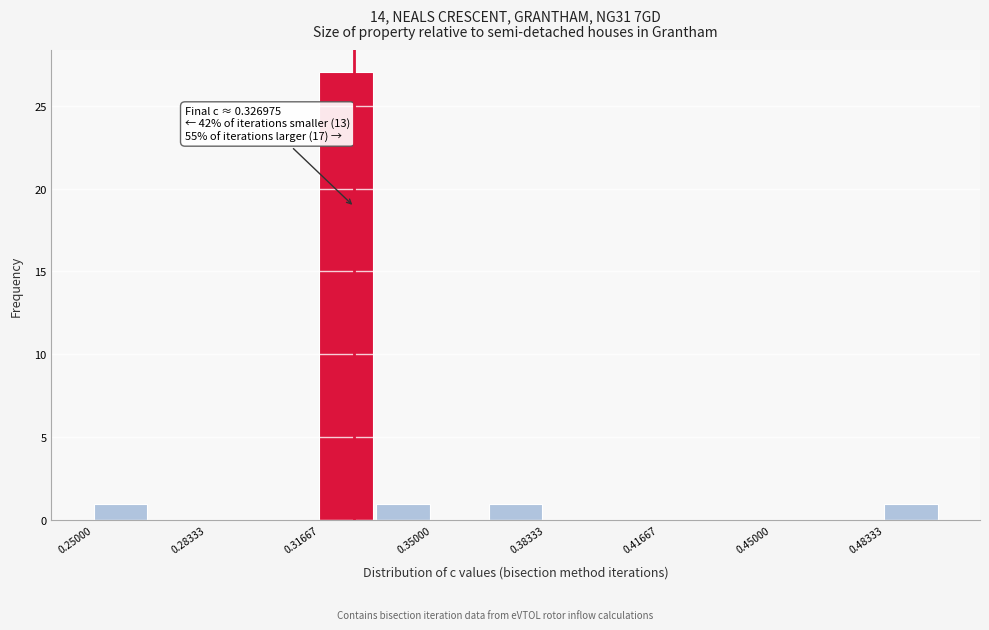

Around what value on the x-axis is the tallest bar? Give the approximate position of its centre, as read against the axis.

0.325